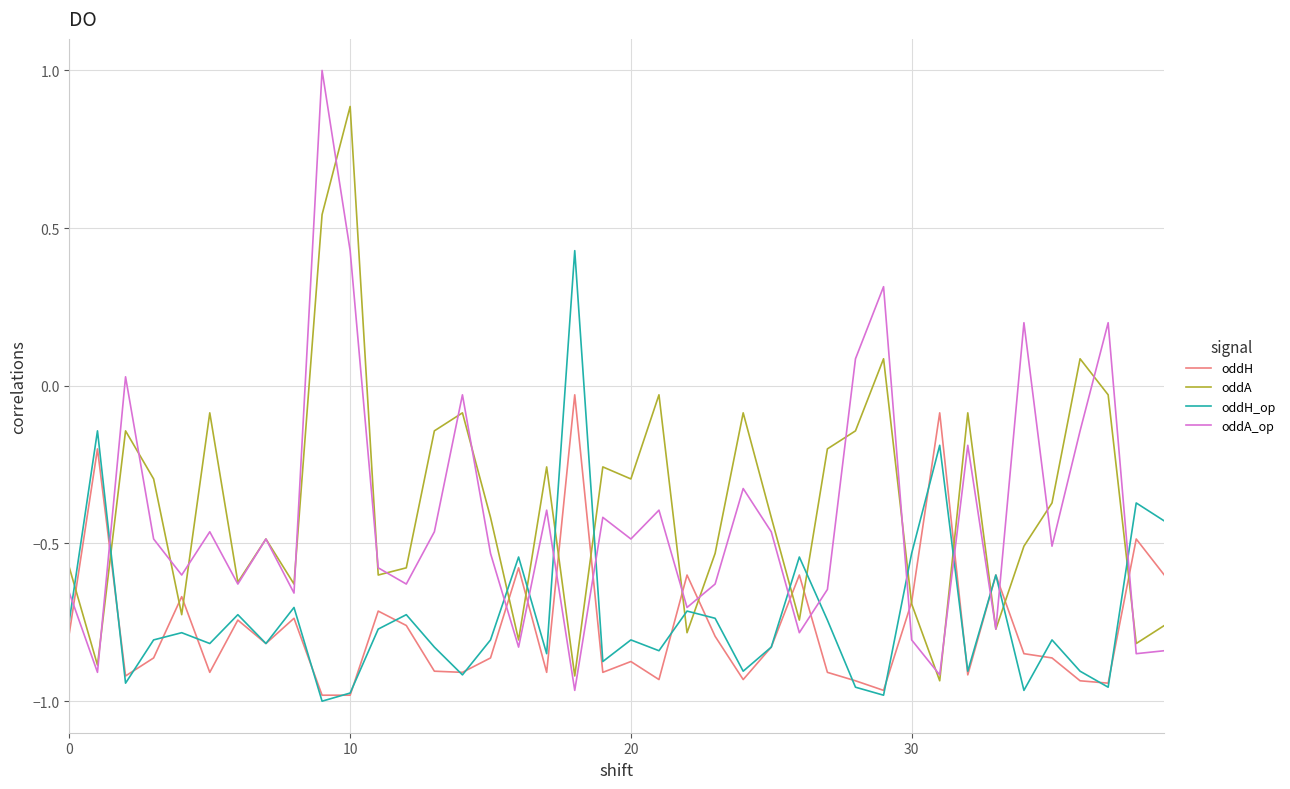

Which series has the widest spread of values?

oddA_op